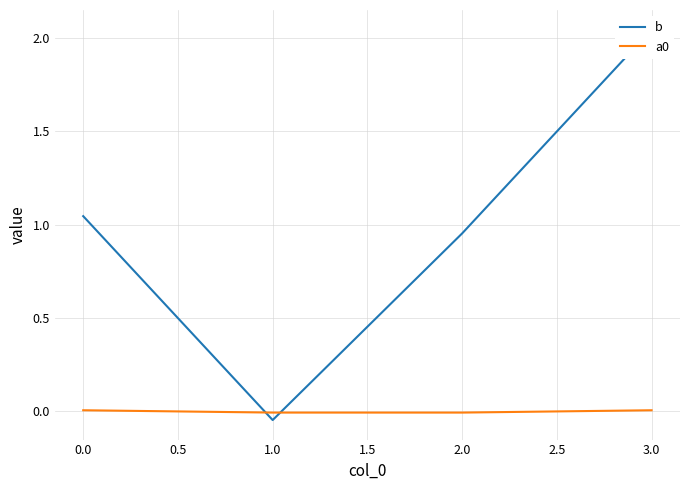

The value of a0 at 2.0 is -0.0. True or false?

True